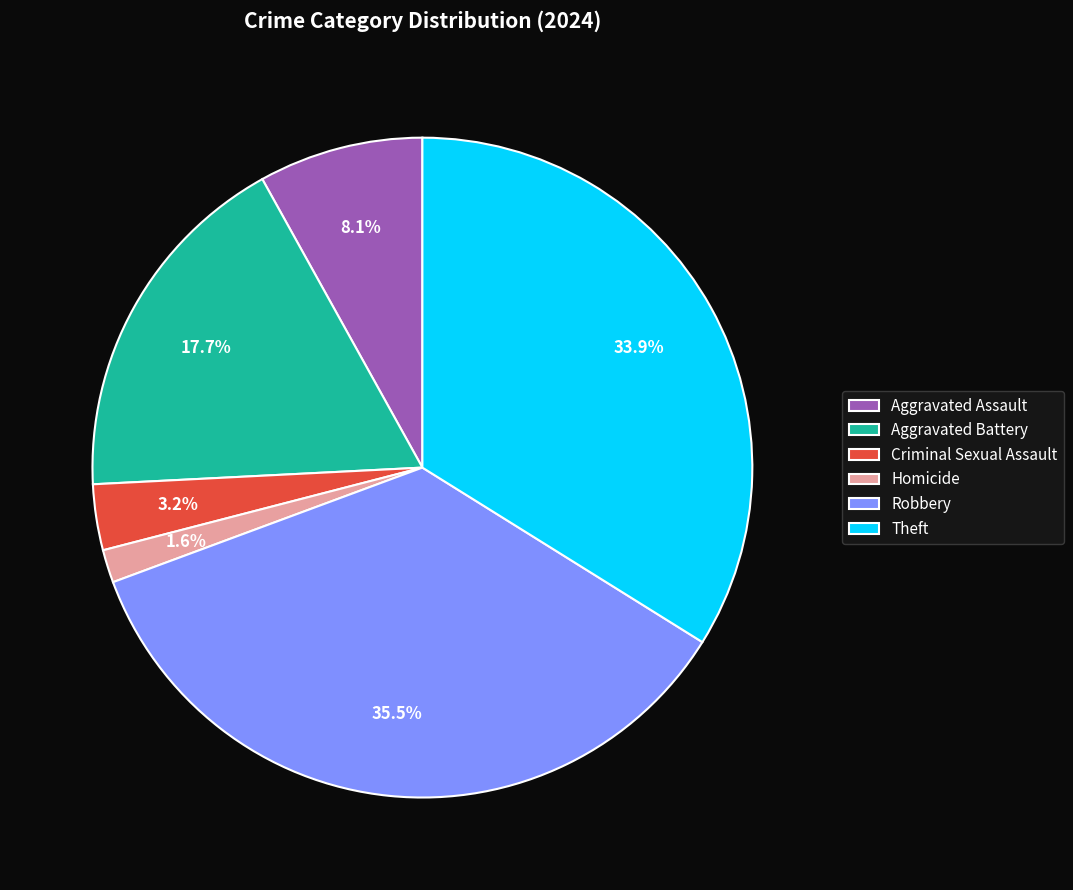

Count the number of slices in the pie.

6